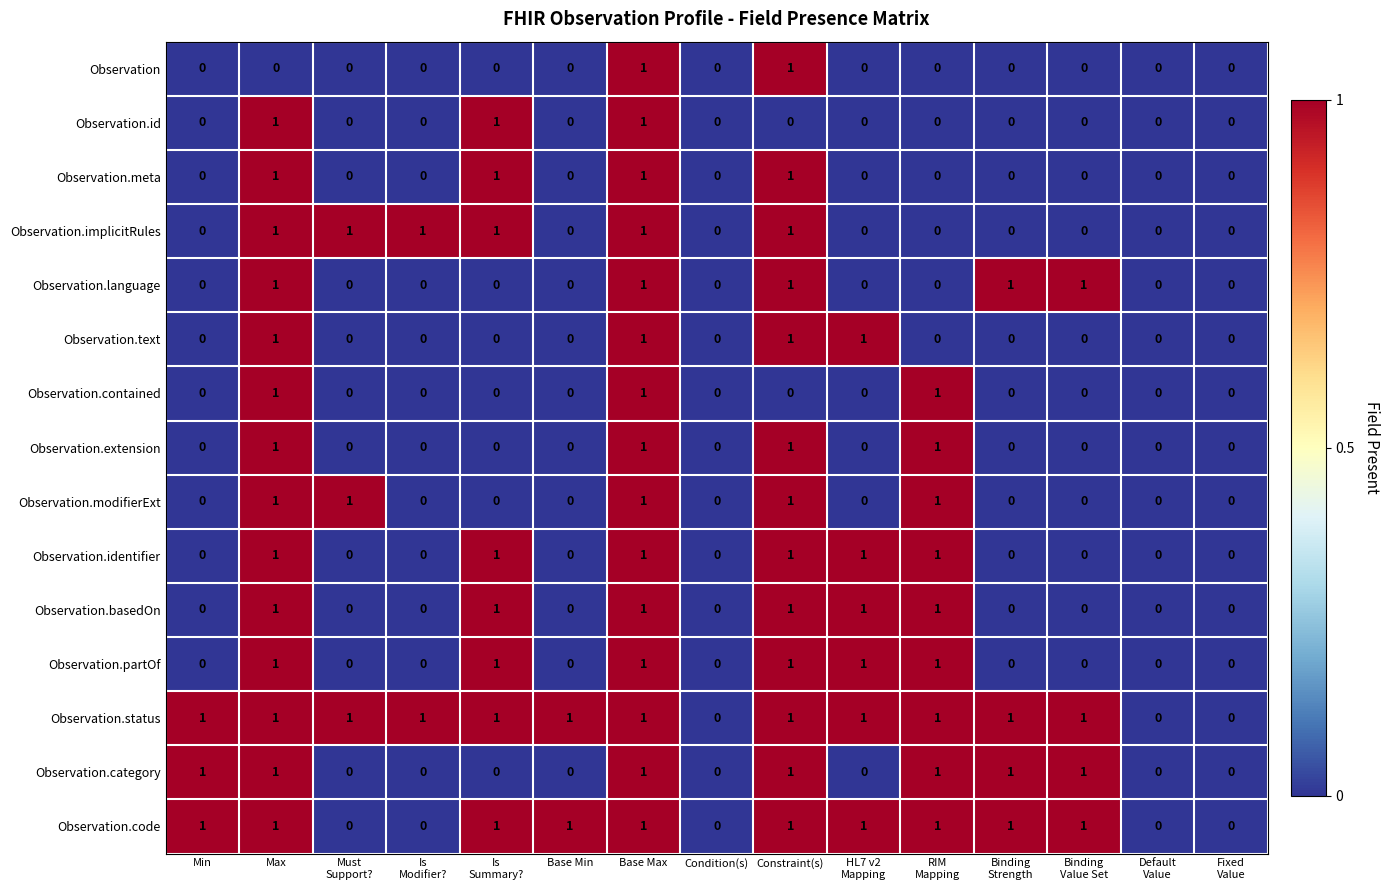

Is it true that Observation.text equals 2 at Constraint(s)?

False